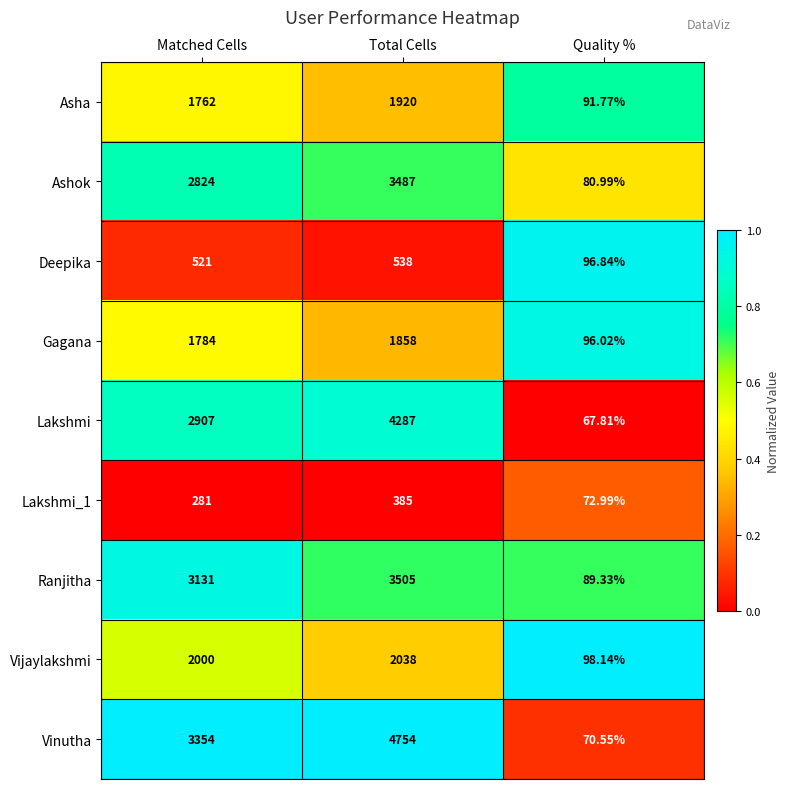

Which series has the largest total across all categories?

Vinutha